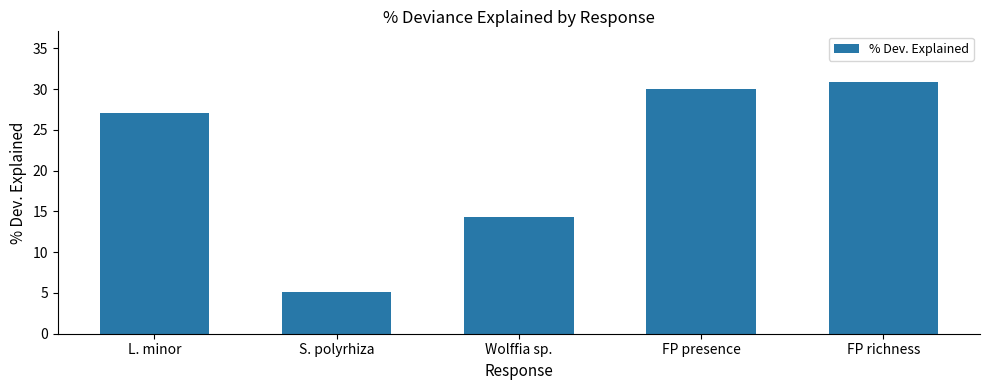

What is the label of the 5th bar from the left?

FP richness